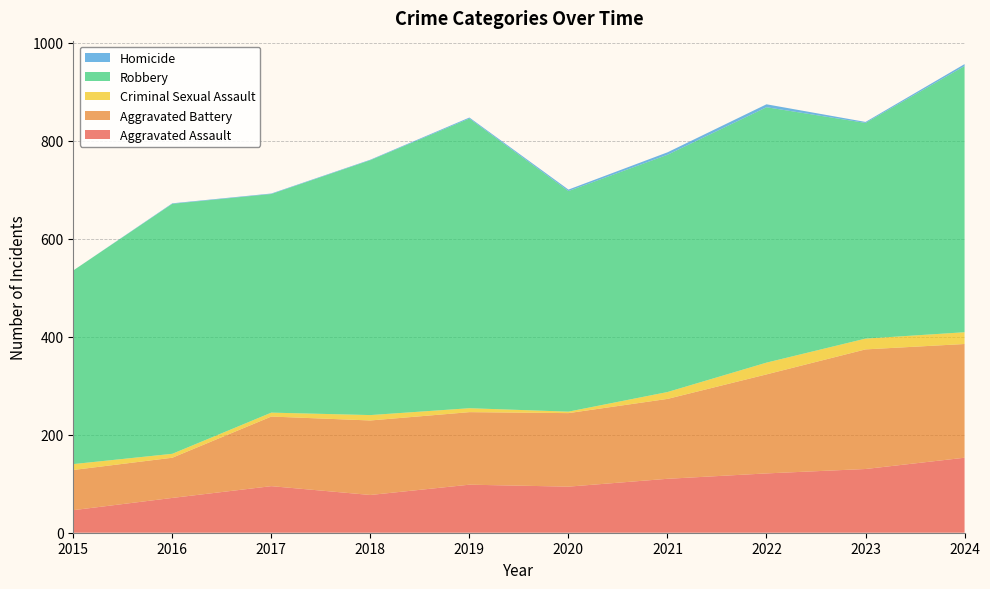

Reading left to right, transcribe all the data shown in this chart.

Aggravated Assault: 46	71	95	77	98	94	110	121	130	153
Aggravated Battery: 82	82	142	152	148	150	163	202	244	232
Criminal Sexual Assault: 12	8	8	11	8	3	14	24	22	24
Robbery: 395	510	446	520	591	450	484	521	440	543
Homicide: 0	1	1	1	2	3	5	6	2	4